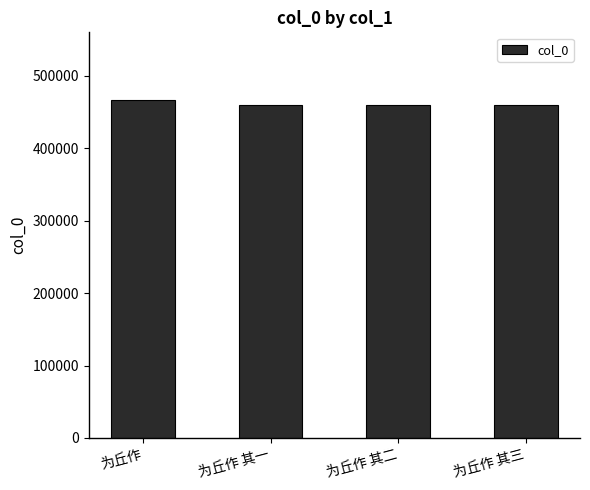

Is it true that the value at 为丘作 其二 is 459327?

True